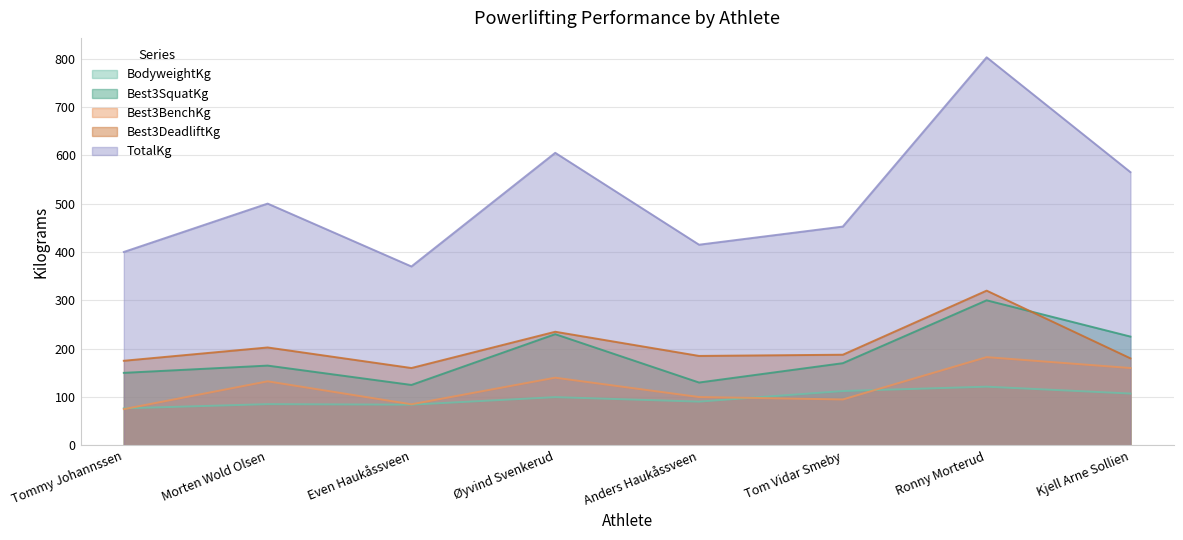

How many times do Best3BenchKg and BodyweightKg cross each other?

3